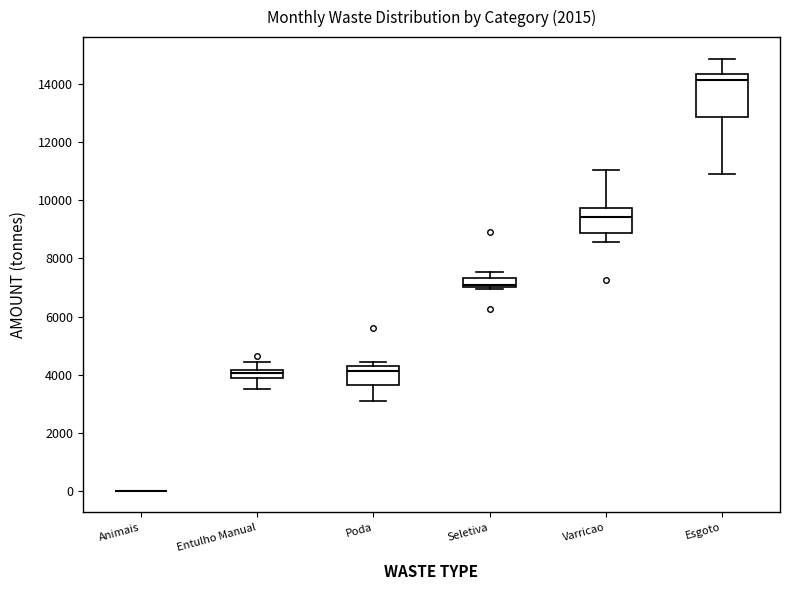

Where does the median line of the box for Entulho Manual sit on the y-axis? The values are not printed on the chart, so give them approximately, as read against the axis.

4000